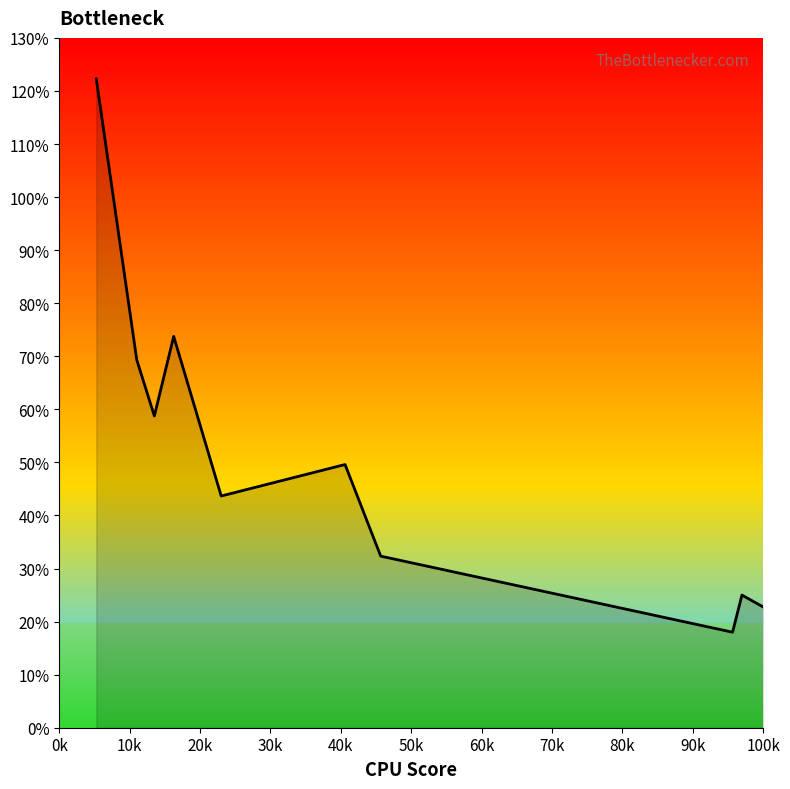

What is the smallest value displayed?

11.6